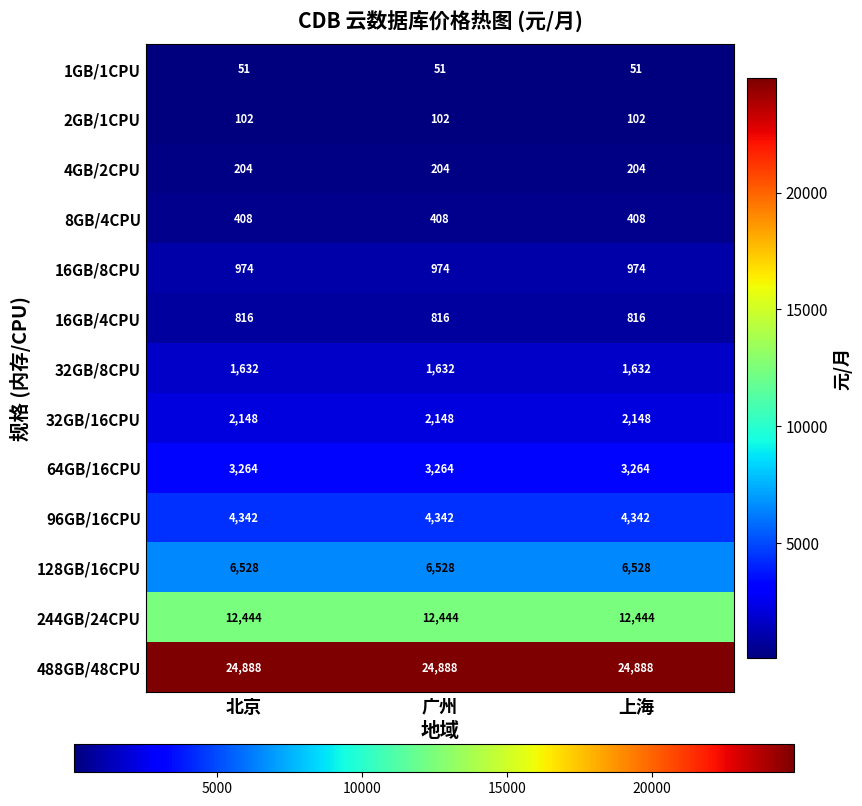

What is the greatest value displayed?

24888